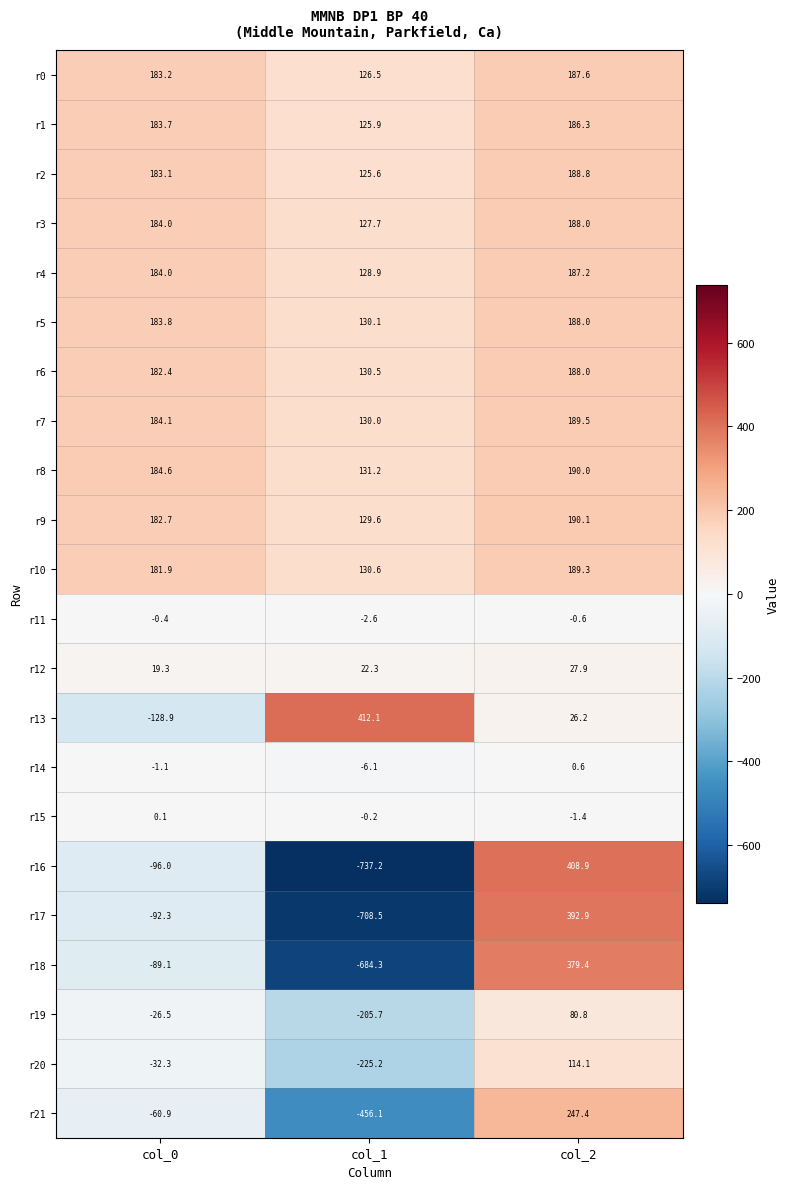

True or false: r11 has a value of -0.4 at col_0.

True